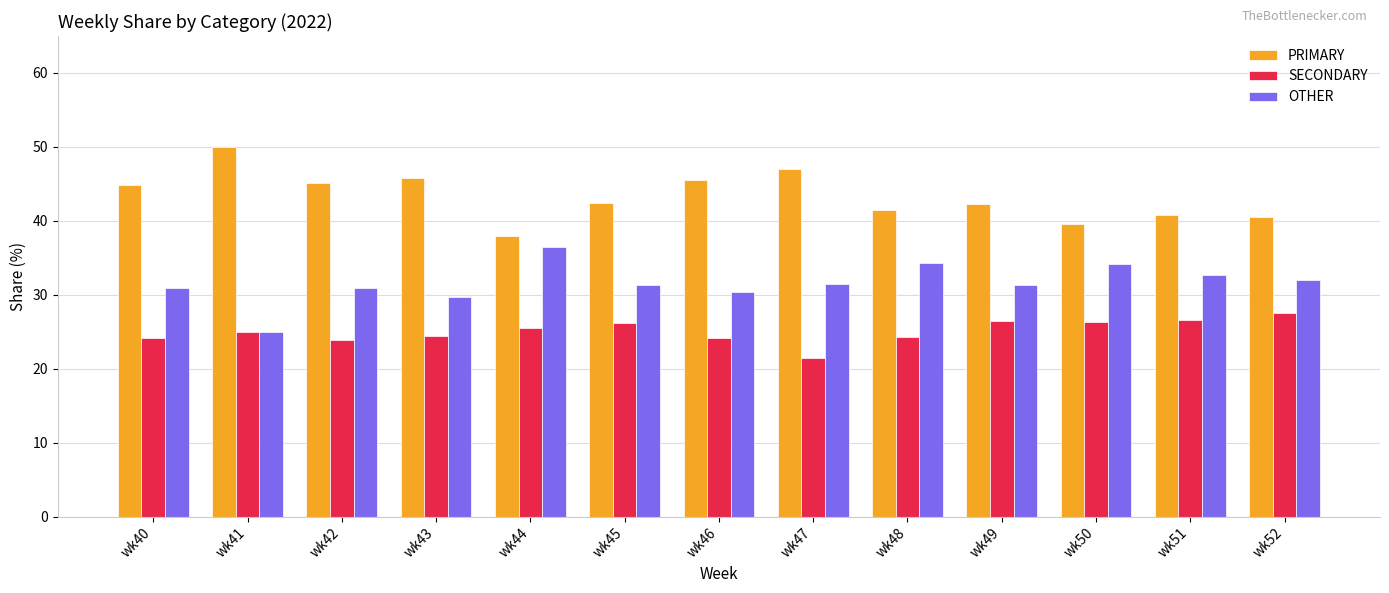

What is the sum of all SECONDARY values?

325.9